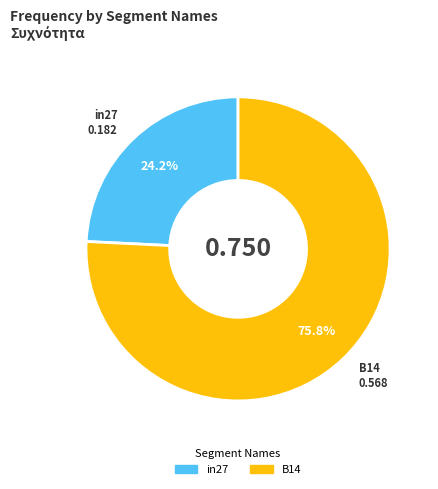

Is there any slice that represents more than half of the pie?

Yes